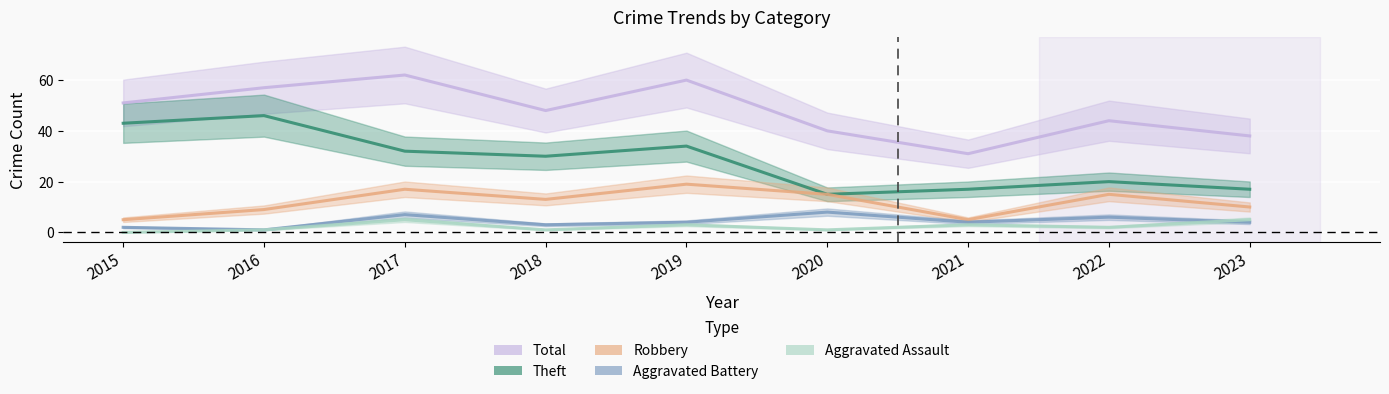

What is the difference between the maximum and minimum values in the Theft series?

31